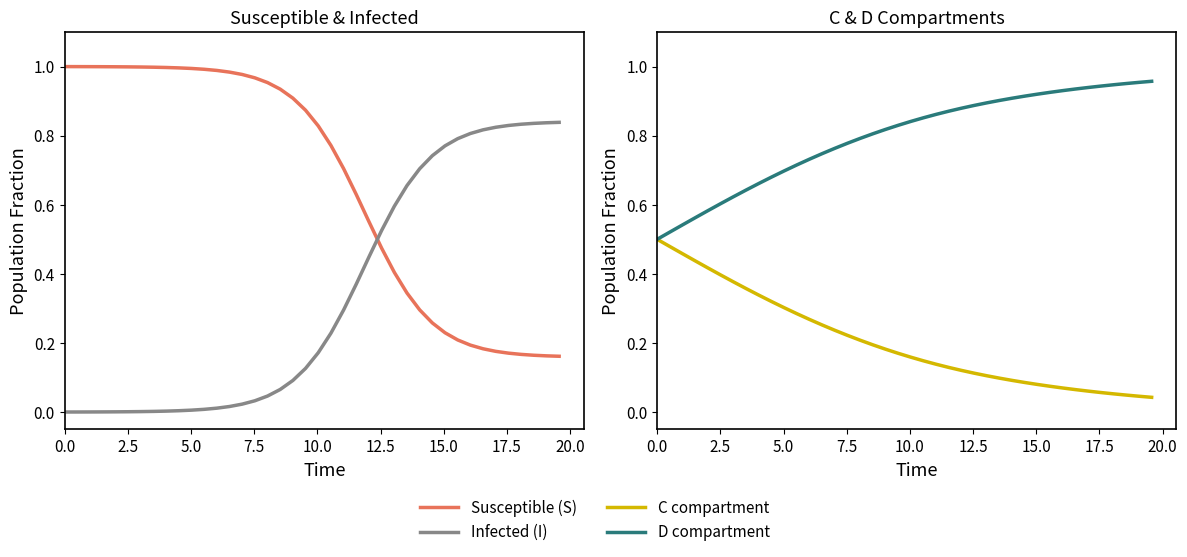

Does the chart have visible grid lines?

No